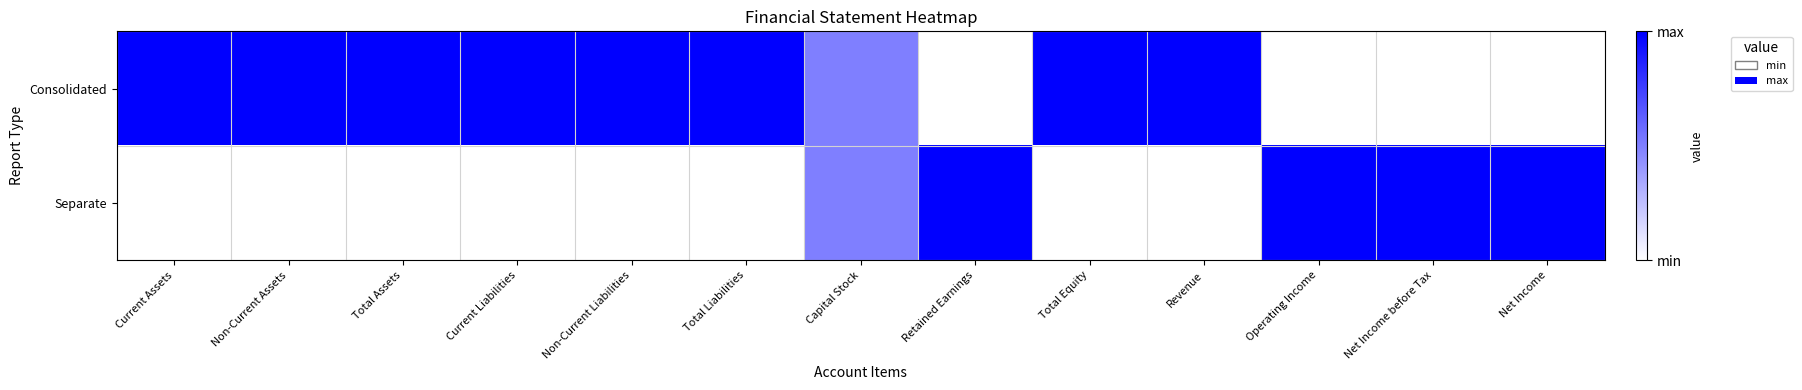

Reading left to right, transcribe all the data shown in this chart.

Consolidated: Current Assets=1.0	Non-Current Assets=1.0	Total Assets=1.0	Current Liabilities=1.0	Non-Current Liabilities=1.0	Total Liabilities=1.0	Capital Stock=0.5	Retained Earnings=0.0	Total Equity=1.0	Revenue=1.0	Operating Income=0.0	Net Income before Tax=0.0	Net Income=0.0
Separate: Current Assets=0.0	Non-Current Assets=0.0	Total Assets=0.0	Current Liabilities=0.0	Non-Current Liabilities=0.0	Total Liabilities=0.0	Capital Stock=0.5	Retained Earnings=1.0	Total Equity=0.0	Revenue=0.0	Operating Income=1.0	Net Income before Tax=1.0	Net Income=1.0